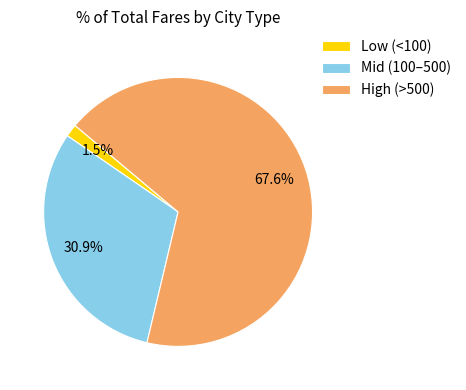

Rank the categories by value from lowest to highest.

Low (<100), Mid (100–500), High (>500)